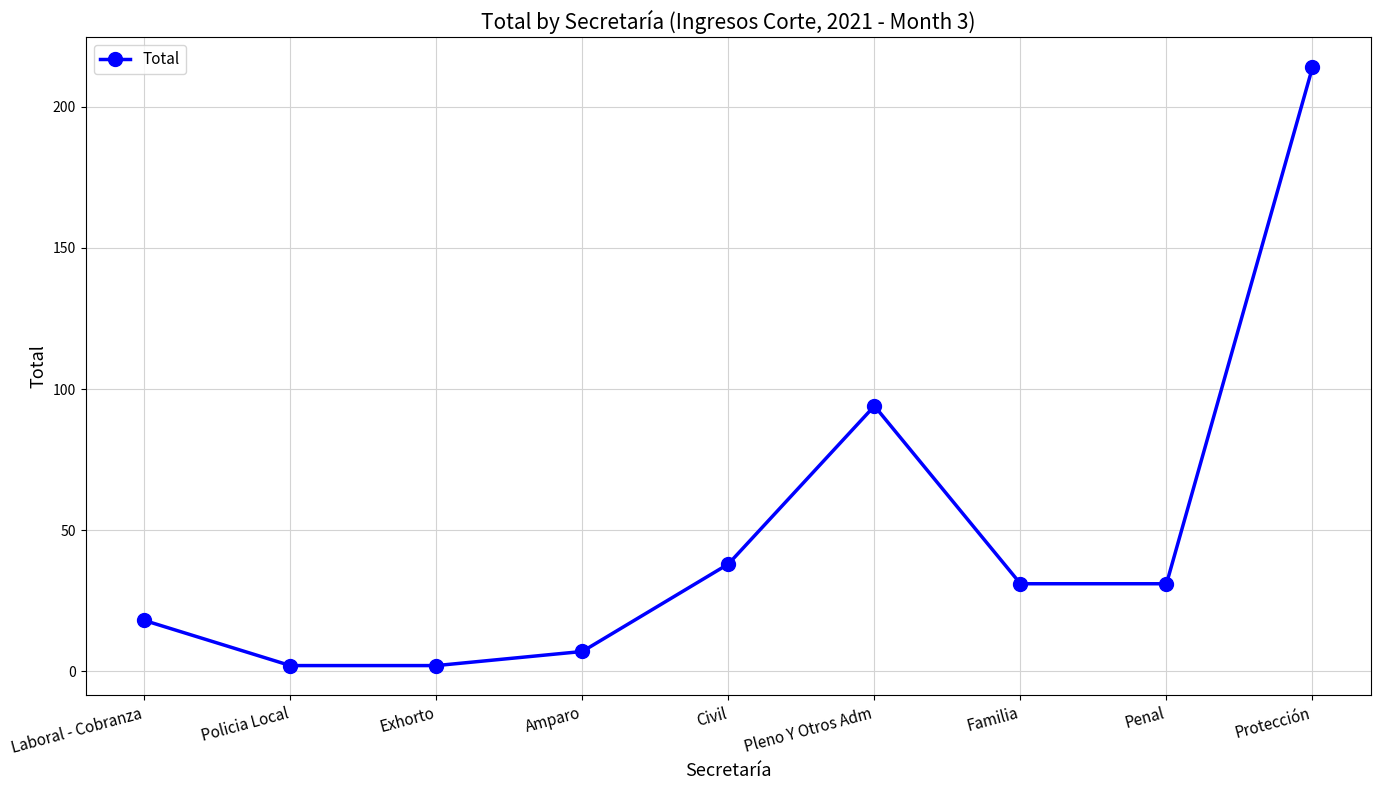

What is the greatest value displayed?

214